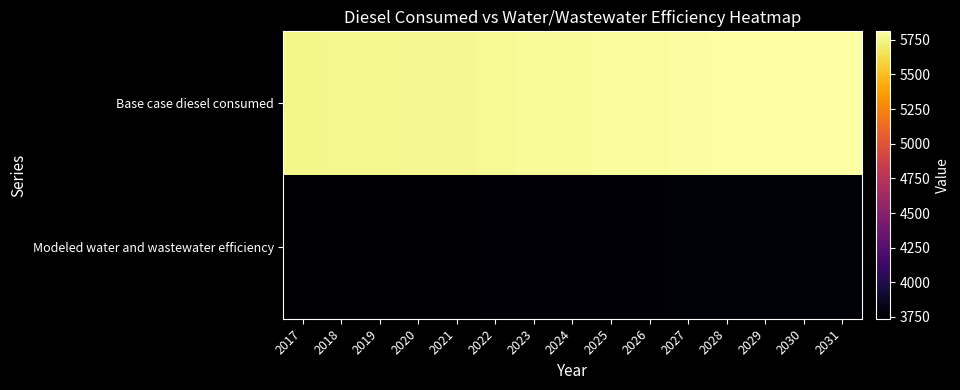

Between 2020 and 2023, which series saw the biggest shift?

Base case diesel consumed